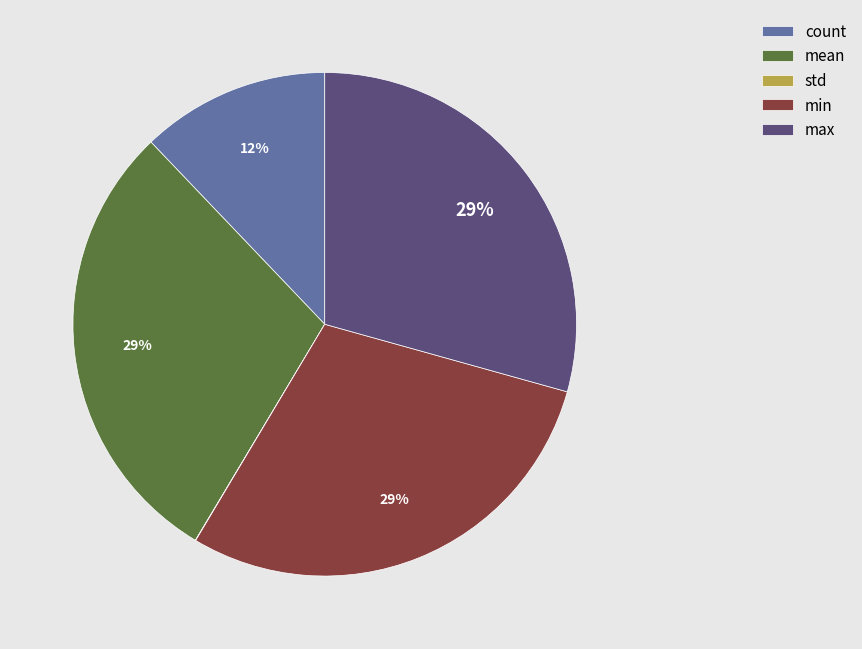

Is mean the majority of the pie?

No